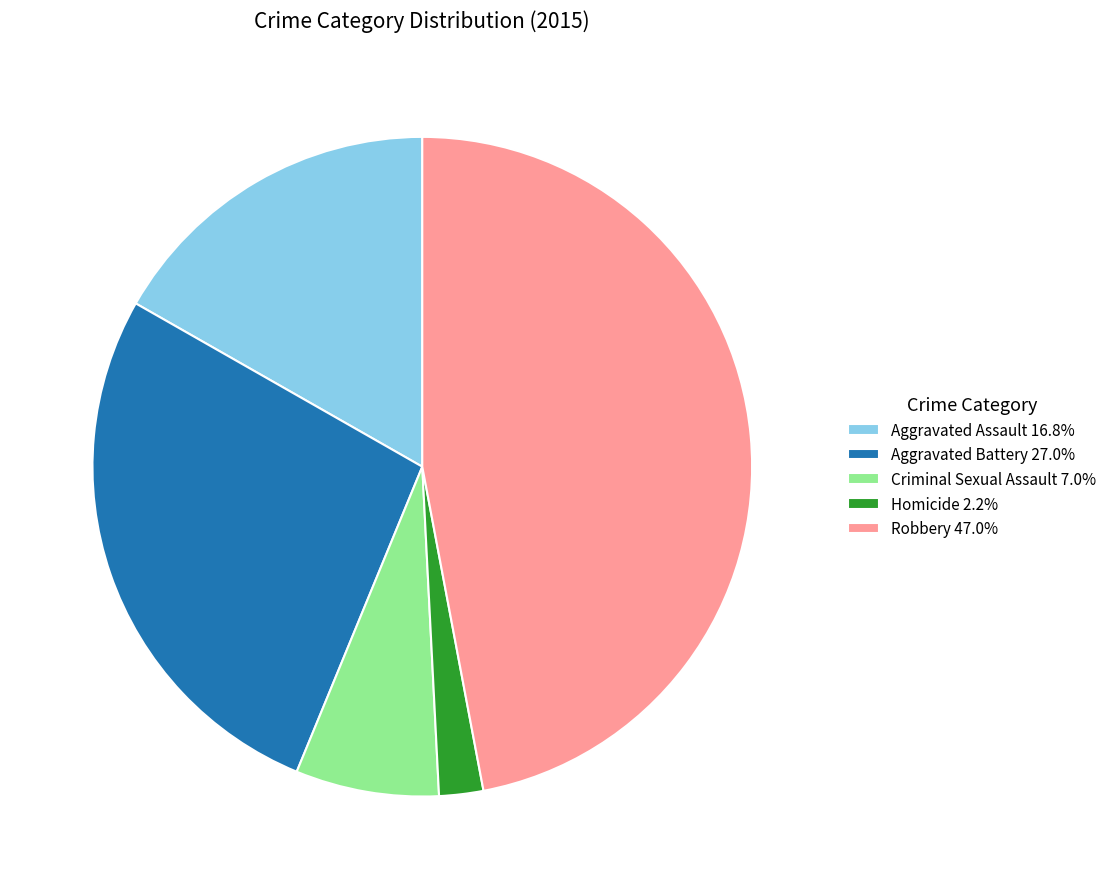

How many segments does this pie chart have?

5